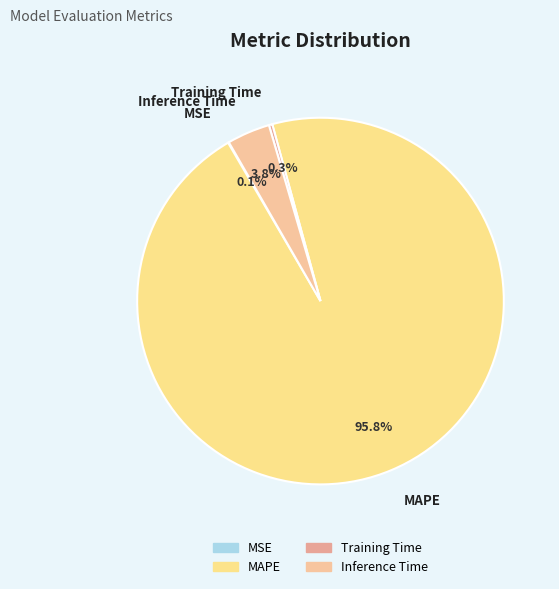

What is the majority slice?

MAPE